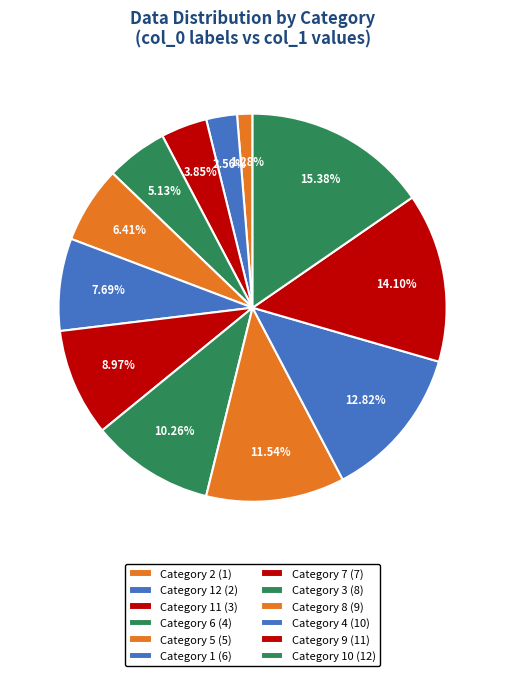

How many slices are in this pie chart?

12